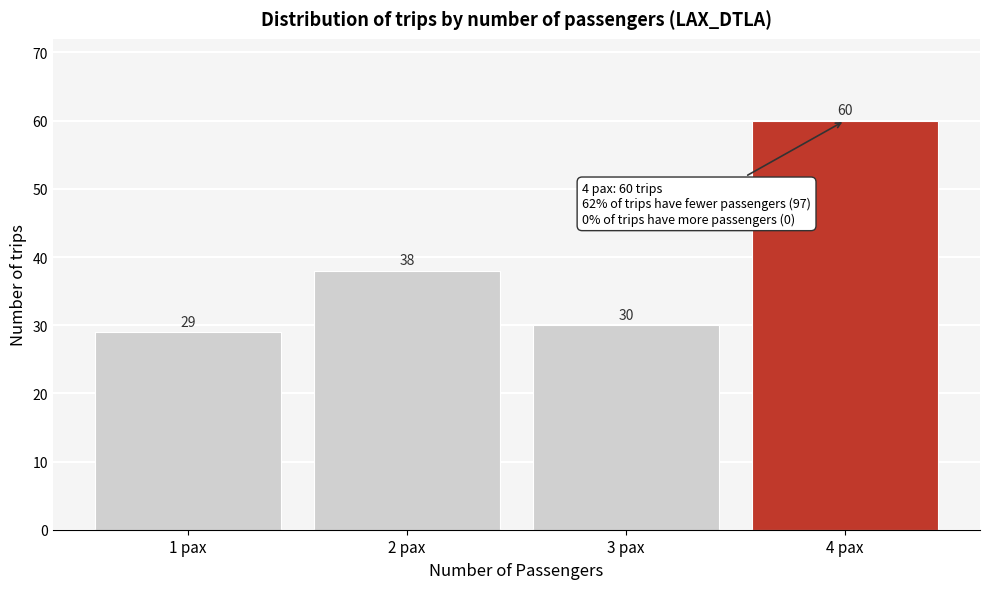

Reading left to right, extract all data points from this chart.

29	38	30	60